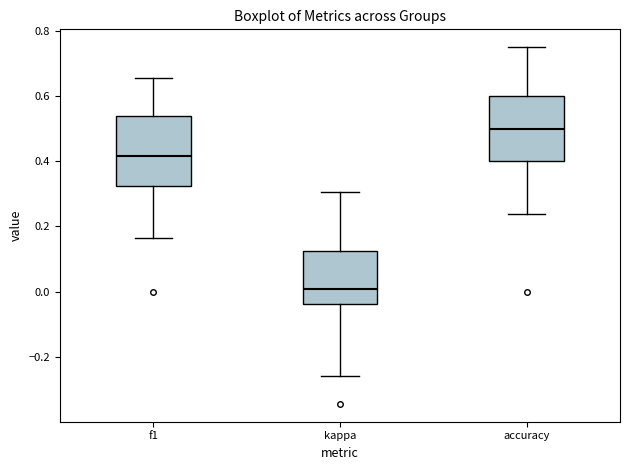

Where is the lower edge of the box for kappa on the y-axis? The values are not printed on the chart, so give them approximately, as read against the axis.

-0.04